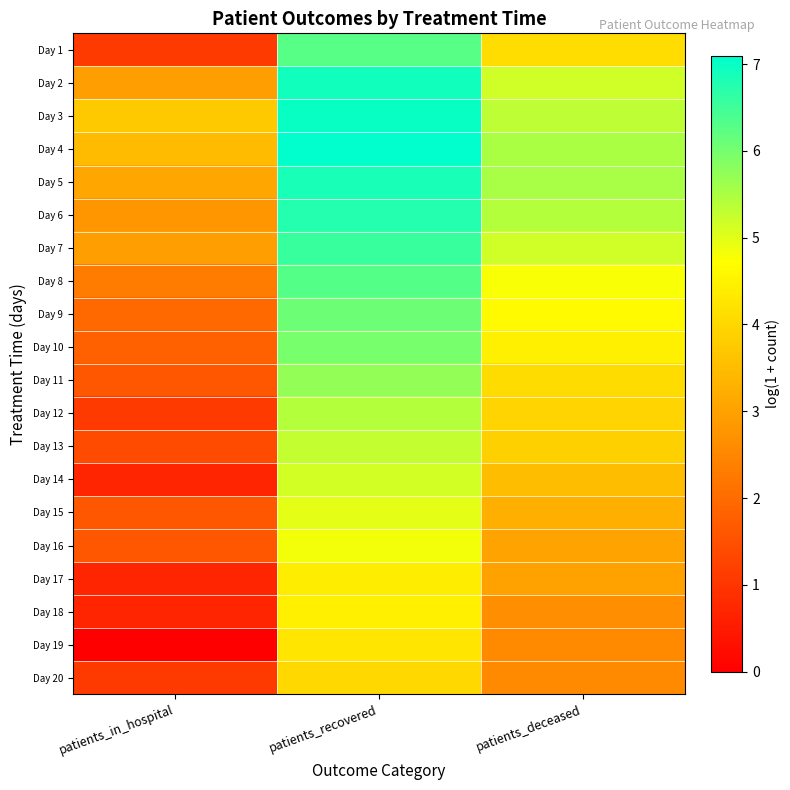

Reading right to left, what are all the values shown in this chart?

Day 1: patients_deceased=4.1	patients_recovered=6.3	patients_in_hospital=1.1
Day 2: patients_deceased=5.2	patients_recovered=6.9	patients_in_hospital=2.9
Day 3: patients_deceased=5.3	patients_recovered=7.0	patients_in_hospital=3.7
Day 4: patients_deceased=5.5	patients_recovered=7.1	patients_in_hospital=3.5
Day 5: patients_deceased=5.5	patients_recovered=6.9	patients_in_hospital=3.1
Day 6: patients_deceased=5.4	patients_recovered=6.7	patients_in_hospital=2.8
Day 7: patients_deceased=5.2	patients_recovered=6.6	patients_in_hospital=2.9
Day 8: patients_deceased=4.8	patients_recovered=6.3	patients_in_hospital=2.3
Day 9: patients_deceased=4.7	patients_recovered=6.1	patients_in_hospital=1.9
Day 10: patients_deceased=4.5	patients_recovered=6.0	patients_in_hospital=1.8
Day 11: patients_deceased=4.1	patients_recovered=5.7	patients_in_hospital=1.6
Day 12: patients_deceased=4.0	patients_recovered=5.4	patients_in_hospital=1.1
Day 13: patients_deceased=3.9	patients_recovered=5.3	patients_in_hospital=1.4
Day 14: patients_deceased=3.5	patients_recovered=5.1	patients_in_hospital=0.7
Day 15: patients_deceased=3.3	patients_recovered=5.0	patients_in_hospital=1.6
Day 16: patients_deceased=3.0	patients_recovered=4.8	patients_in_hospital=1.6
Day 17: patients_deceased=3.0	patients_recovered=4.4	patients_in_hospital=0.7
Day 18: patients_deceased=2.6	patients_recovered=4.4	patients_in_hospital=0.7
Day 19: patients_deceased=2.6	patients_recovered=4.3	patients_in_hospital=0.0
Day 20: patients_deceased=2.6	patients_recovered=4.0	patients_in_hospital=1.1